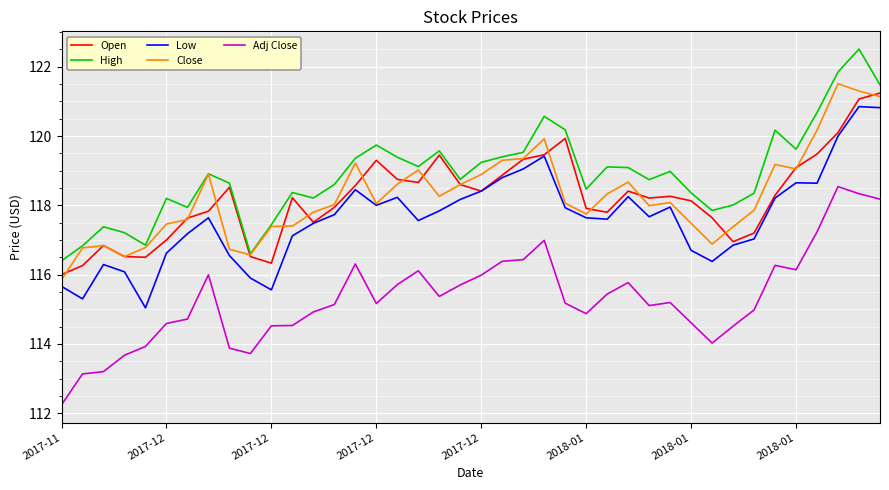

What is the maximum value shown in the chart?

122.5